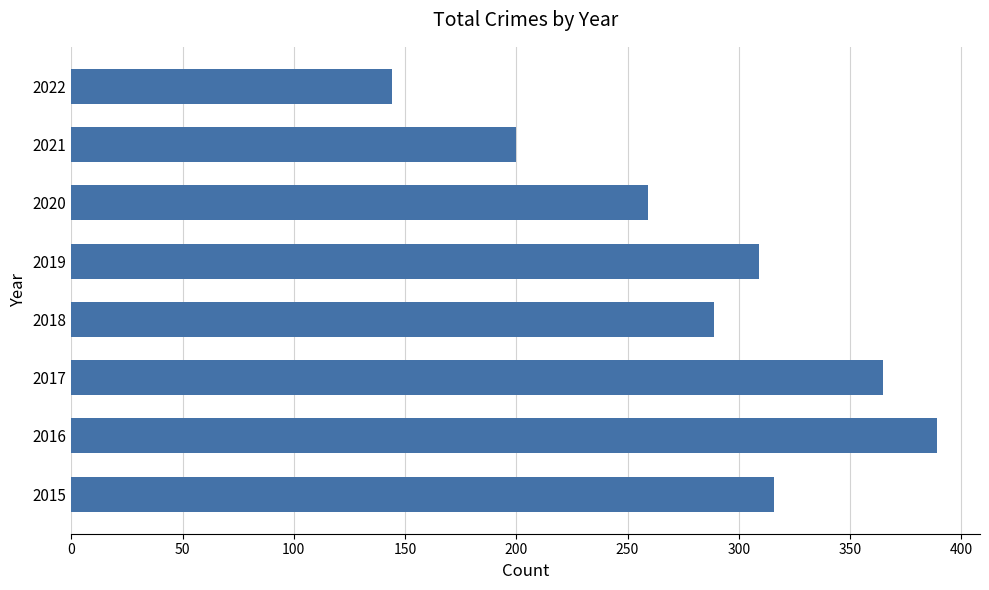

Reading top to bottom, what are all the values shown in this chart?

144	200	259	309	289	365	389	316